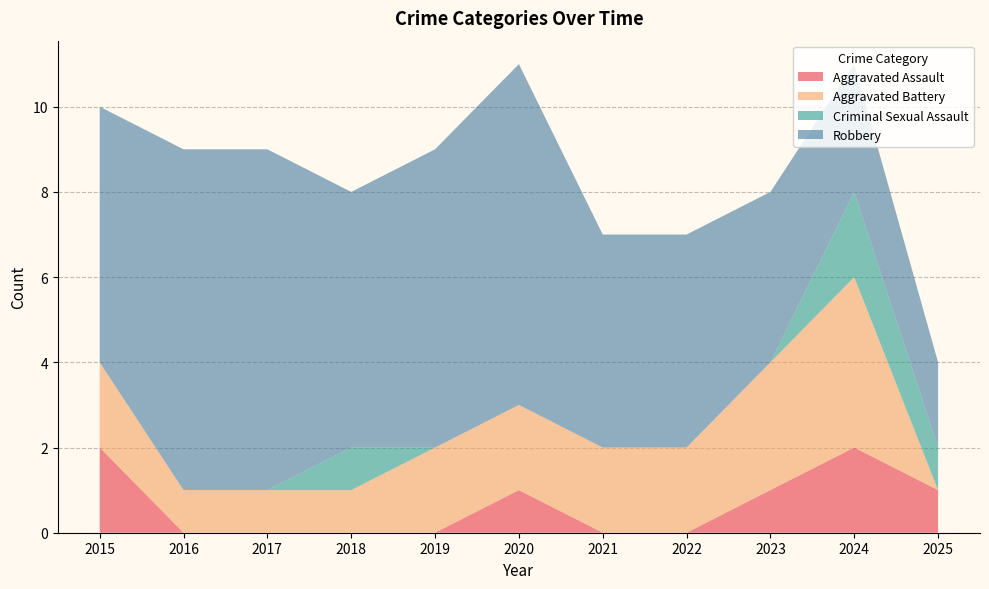

What is the total value across all series at 2025?

4